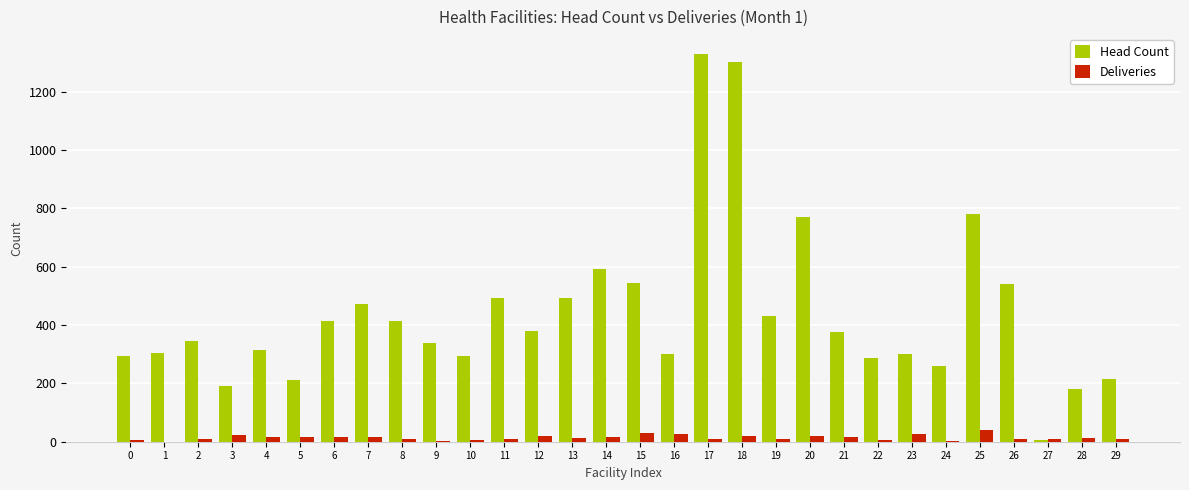

The Deliveries series shows 15 at 6. True or false?

True